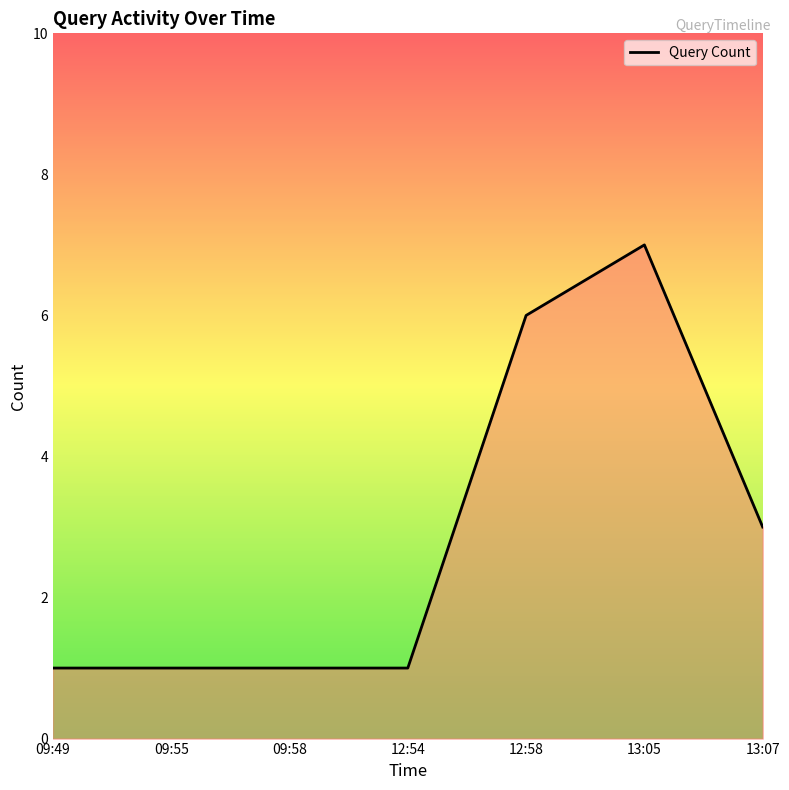

The value at 13:05 is 7. True or false?

True